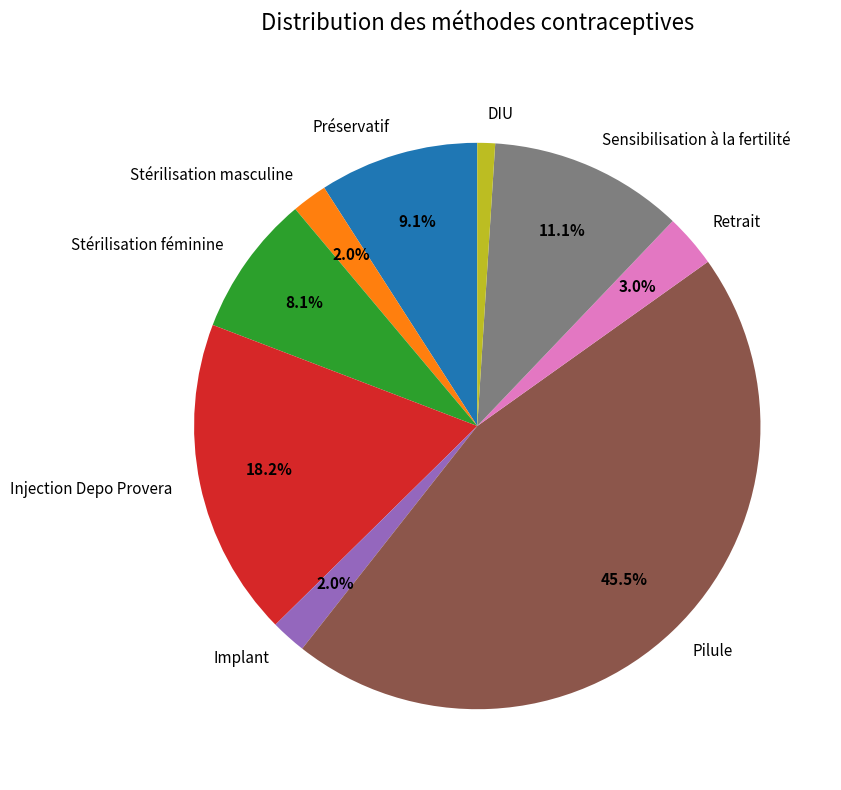

To the nearest percent, what is the difference between the largest and smallest slice percentages?

44%